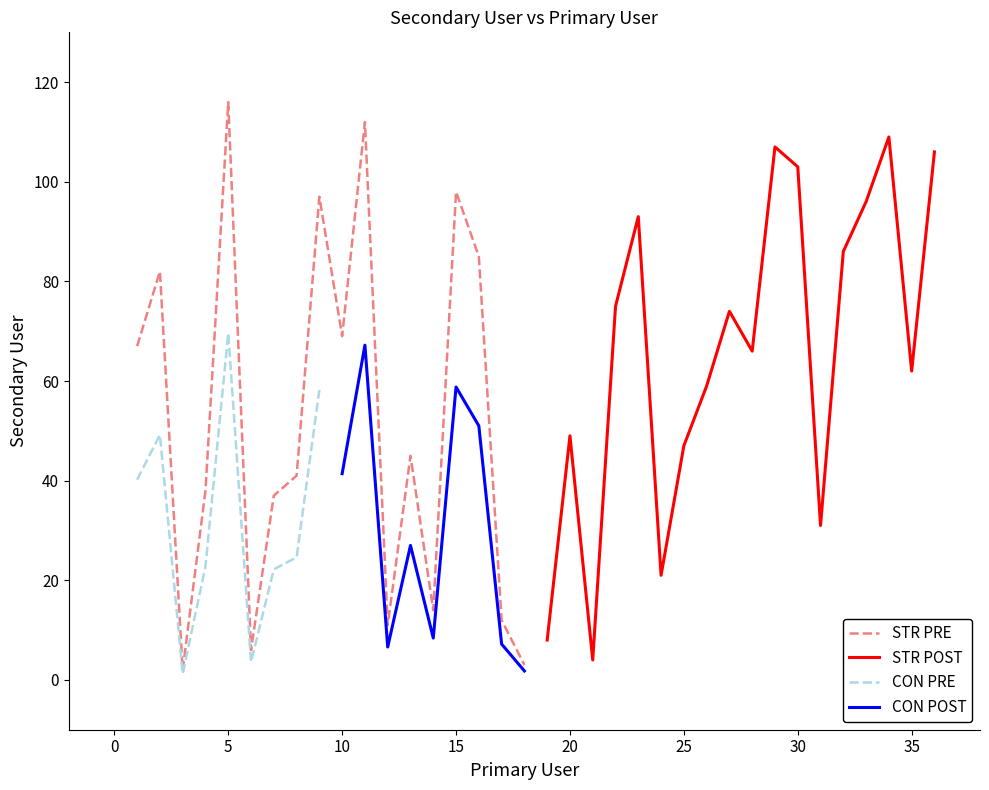

What is the sum of all values?

2131